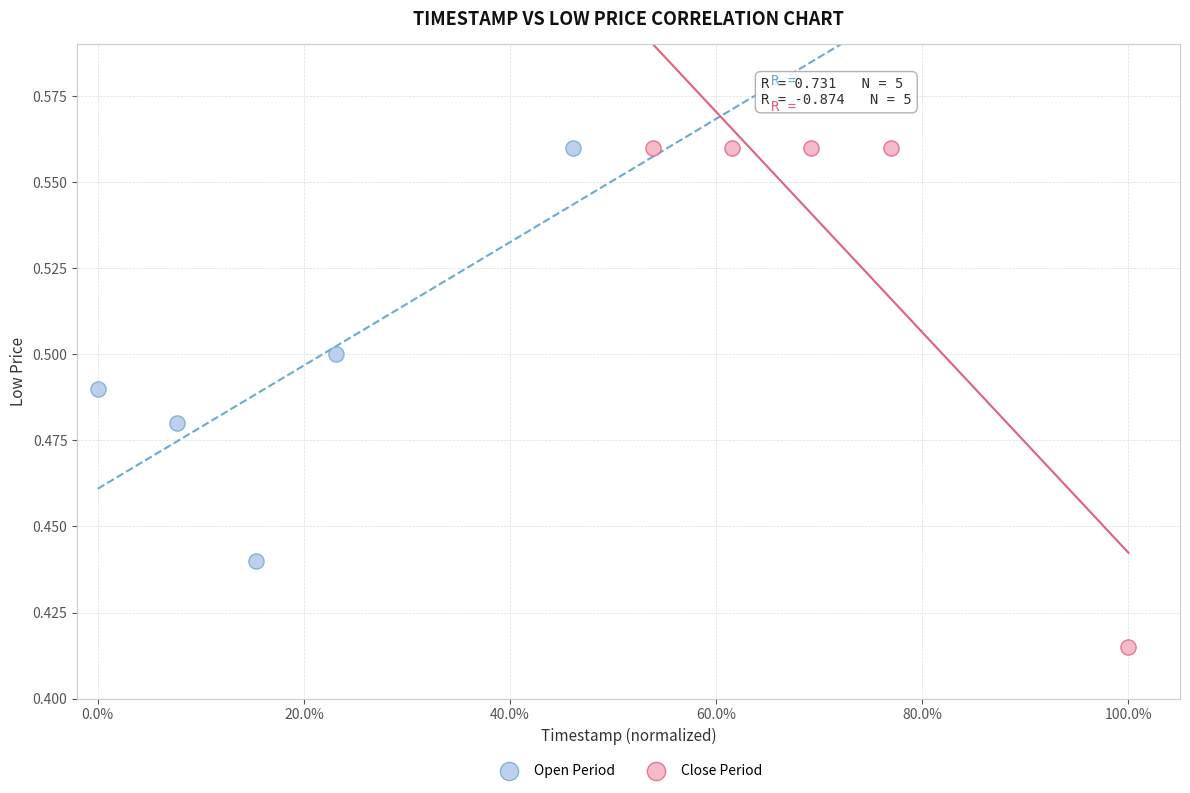

Which series has the widest spread of Y values?

Close Period